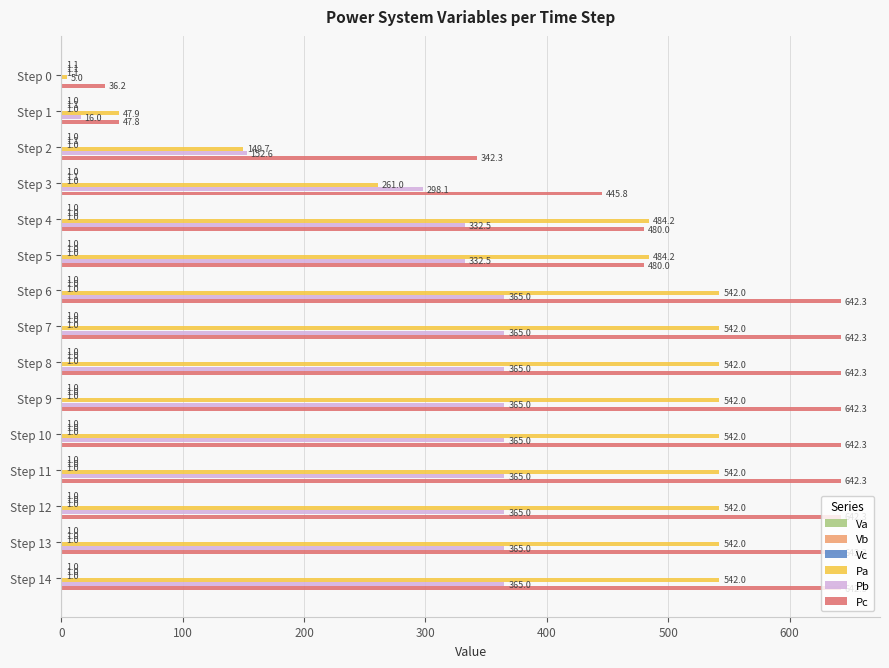

What is the greatest value displayed?

642.3